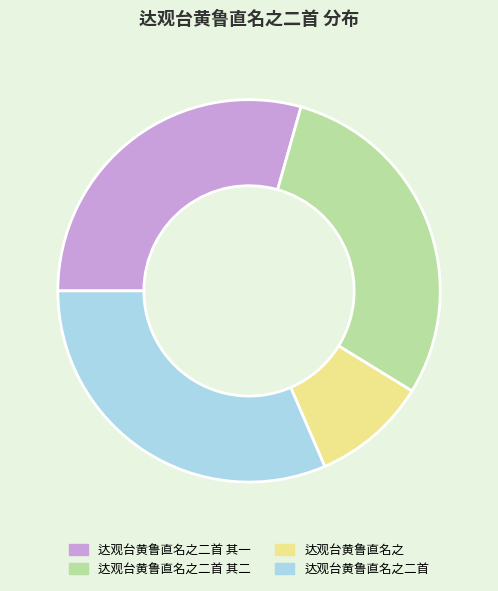

Which slice is the smallest?

达观台黄鲁直名之